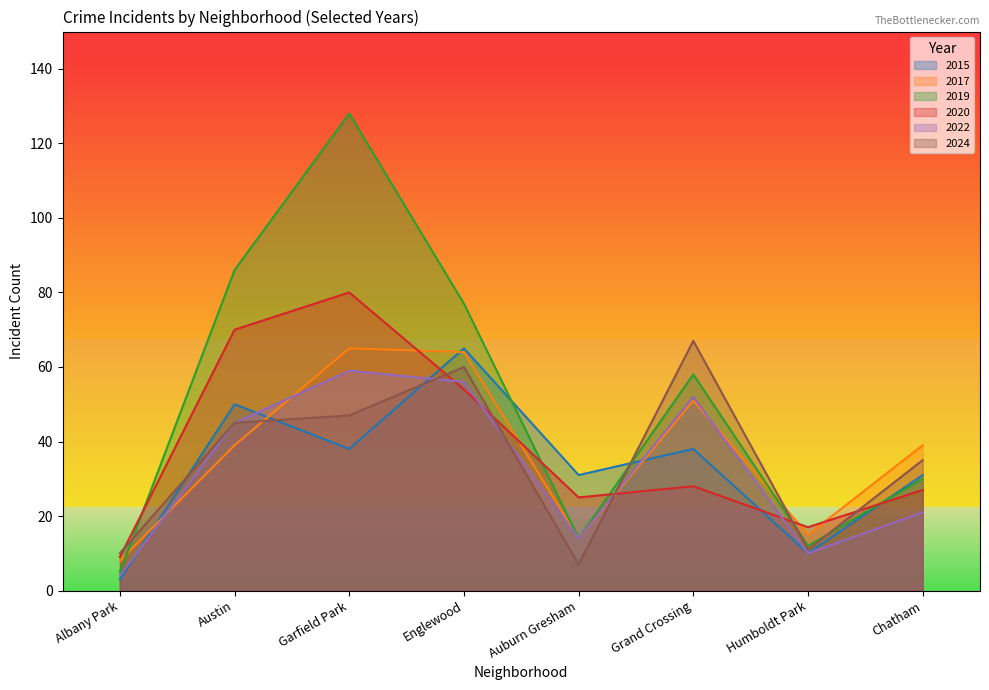

What position from the left is Albany Park?

1